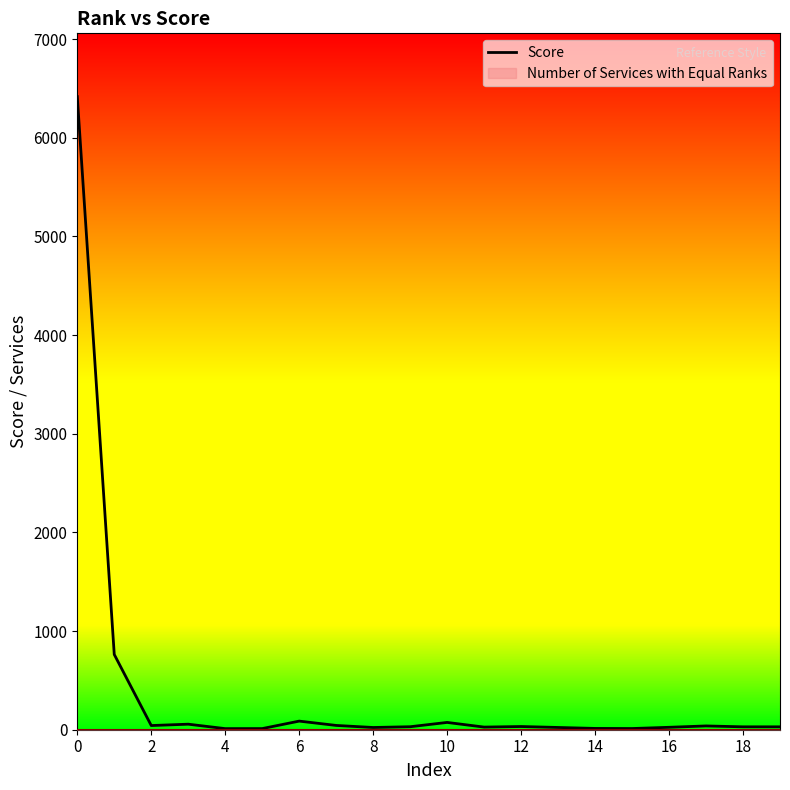

What is the maximum value for Score?

6417.1